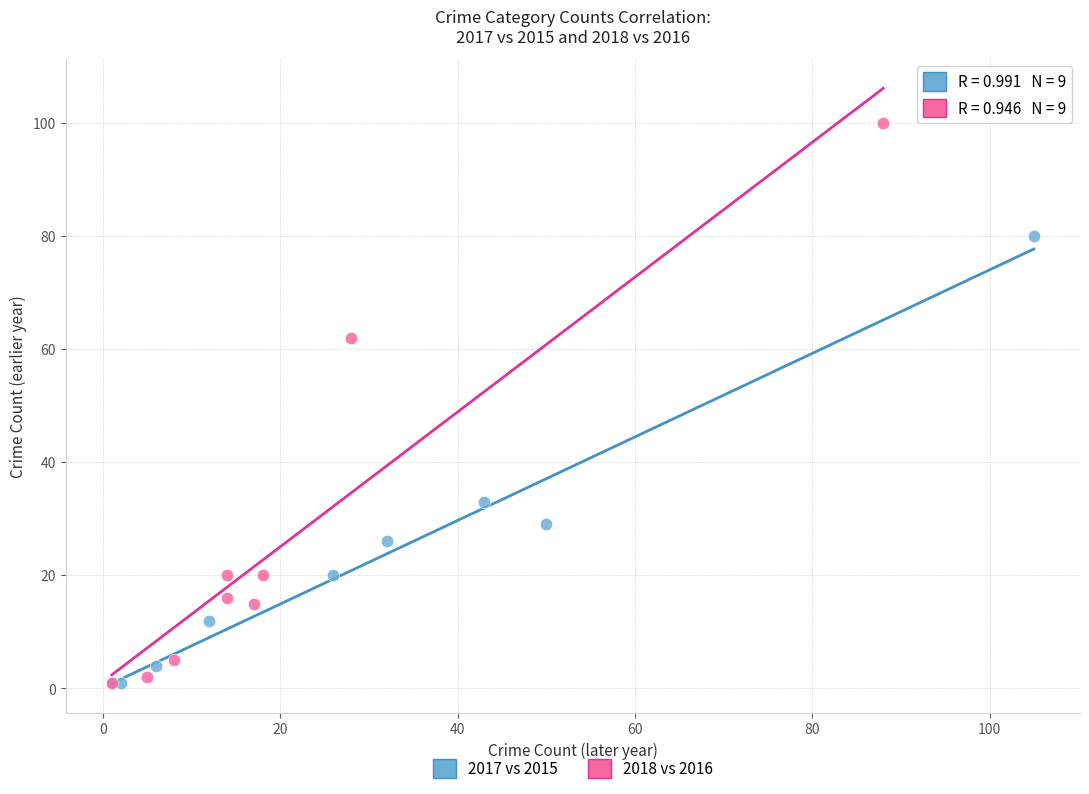

Which series has the widest spread of Y values?

2018 vs 2016